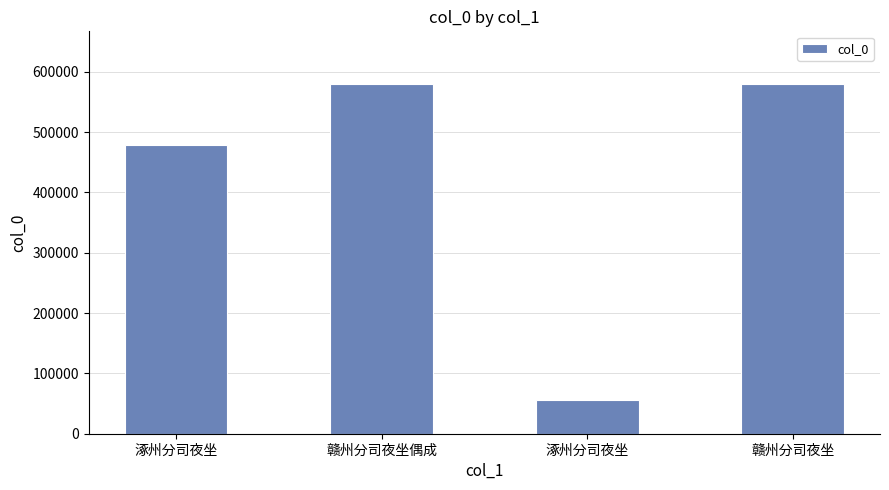

At which category does the chart reach its minimum across all series?

涿州分司夜坐